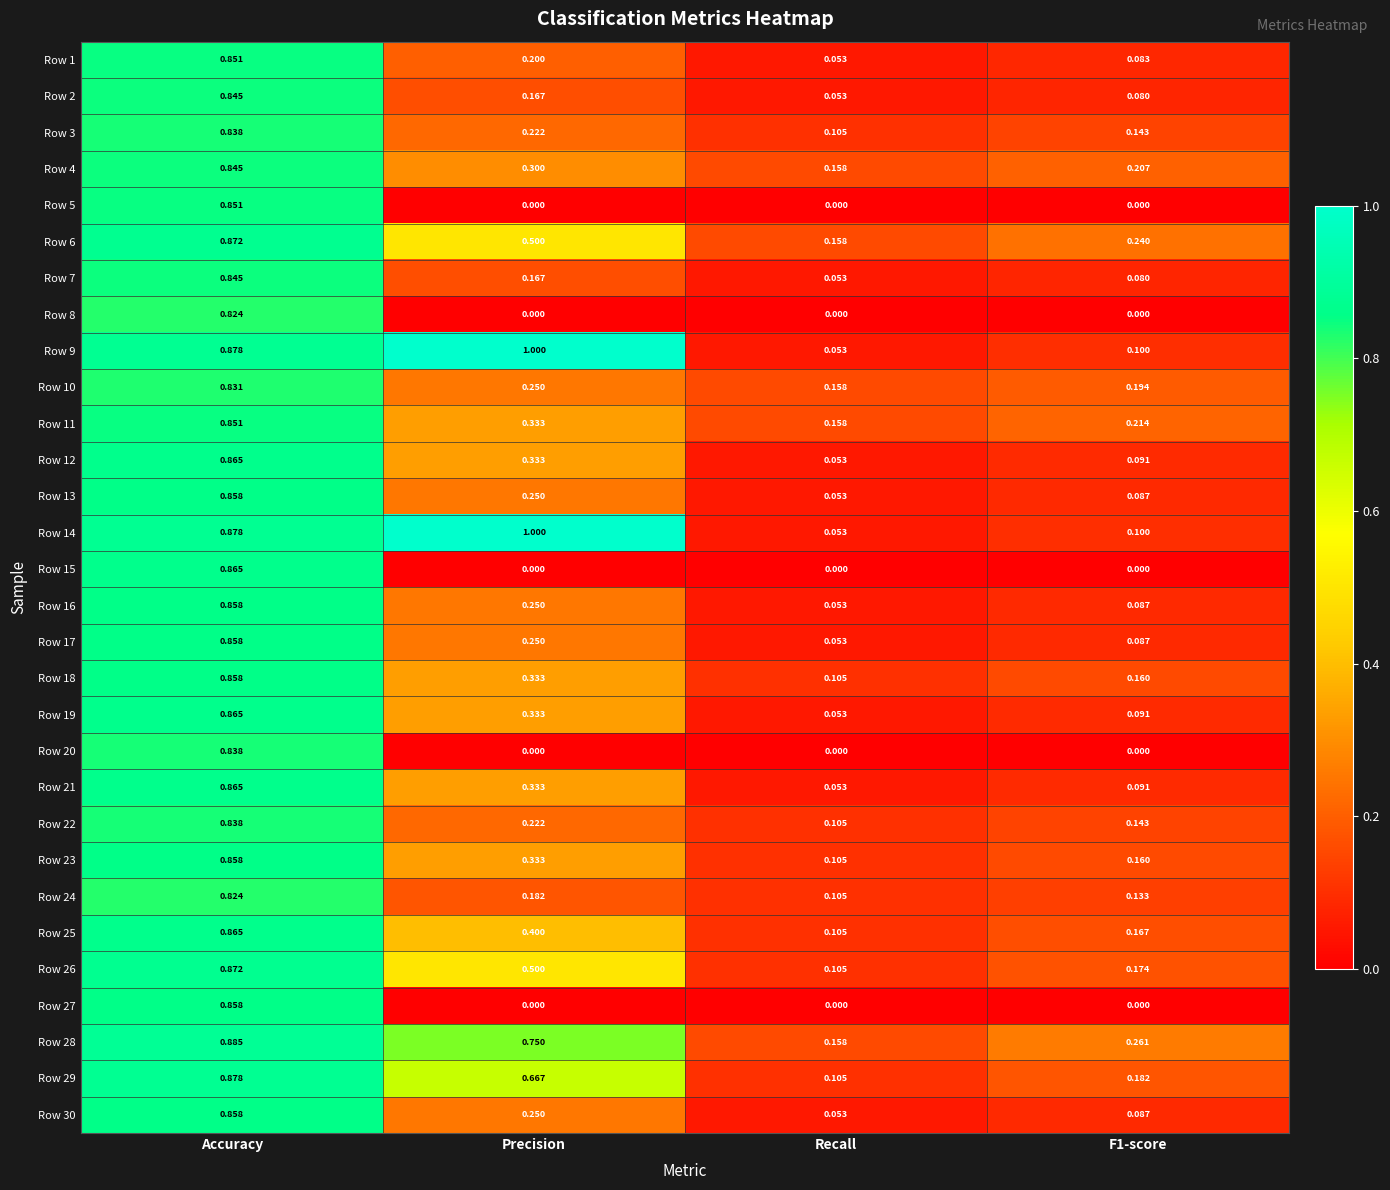

At which category does the chart reach its peak across all series?

Precision